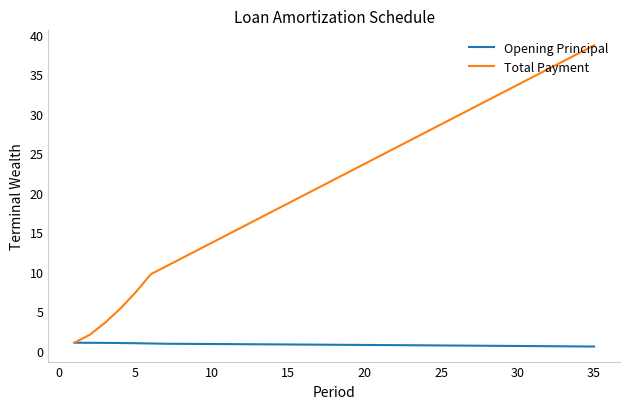

List the series in order of their peak value, highest first.

Total Payment, Opening Principal